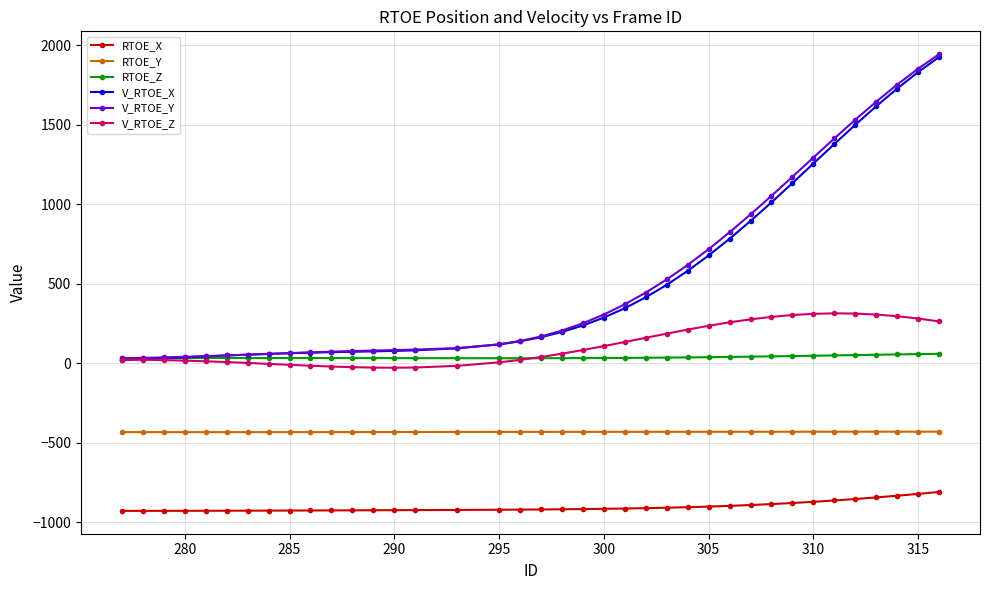

How many values in the V_RTOE_Y series exceed 204?

19